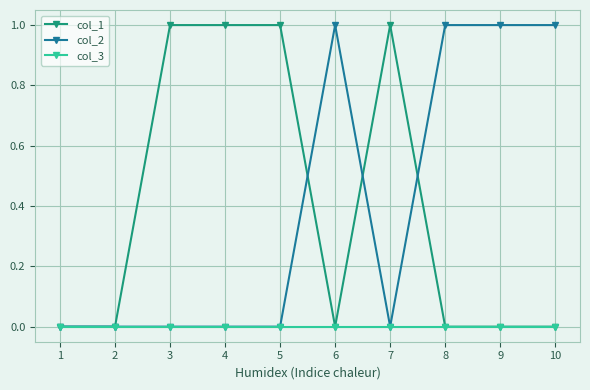

Is the value of col_2 at 9 greater than the value of col_3 at 9?

Yes